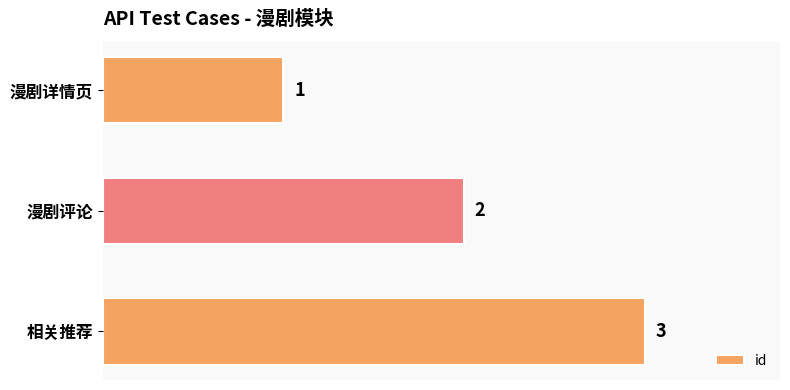

What is the label of the 3rd bar from the bottom?

漫剧详情页